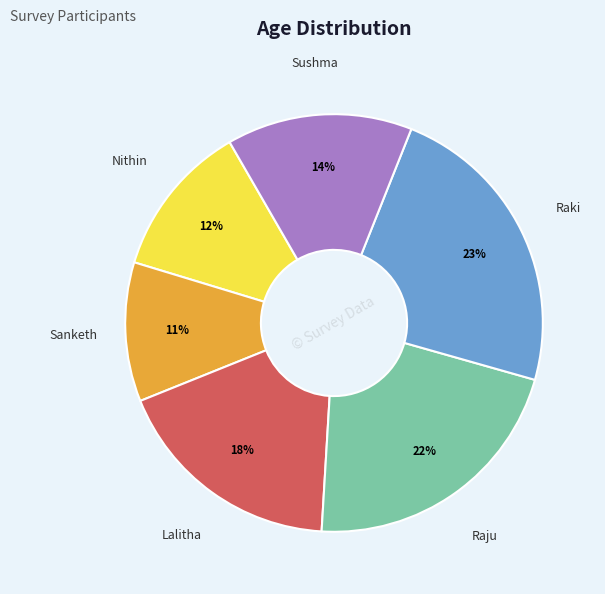

Is there any slice that represents more than half of the pie?

No